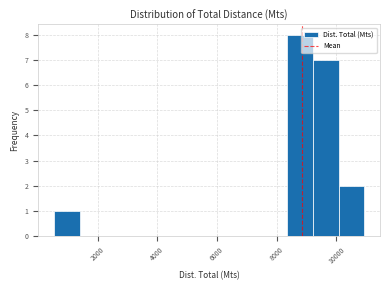

Reading left to right, transcribe this chart: for each bar, give the range it covers on the x-axis and its height. Neither the bar edges nor the heights are printed on the chart, so give them approximately, as read against the axes.

600 to 1400: 1
1400 to 2200: 0
2200 to 3200: 0
3200 to 4000: 0
4000 to 4800: 0
4800 to 5800: 0
5800 to 6600: 0
6600 to 7400: 0
7400 to 8400: 0
8400 to 9200: 8
9200 to 10000: 7
10000 to 11000: 2